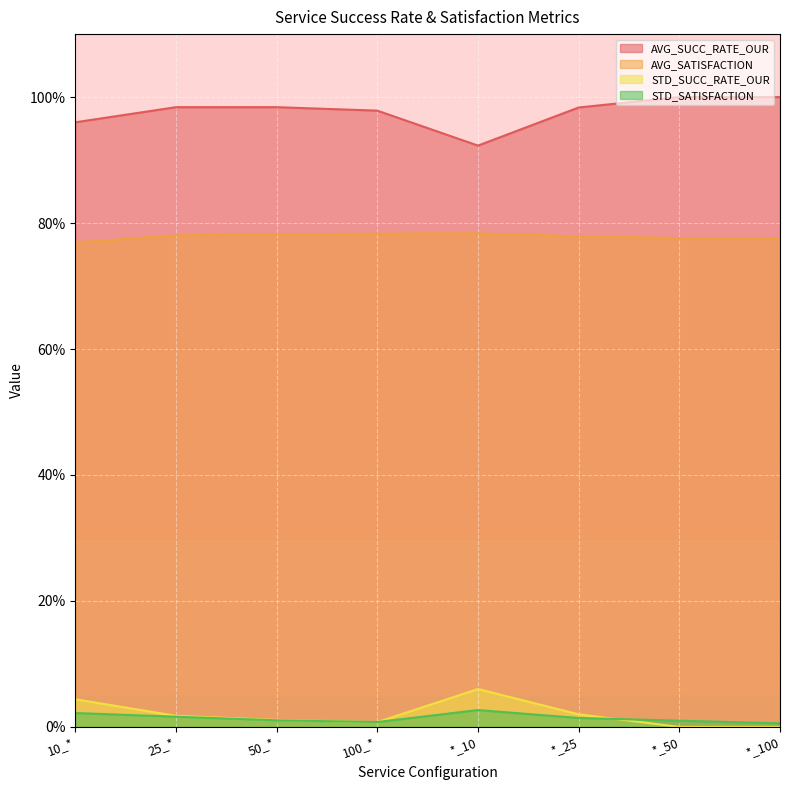

At which label is STD_SATISFACTION closest to 0?

*_100